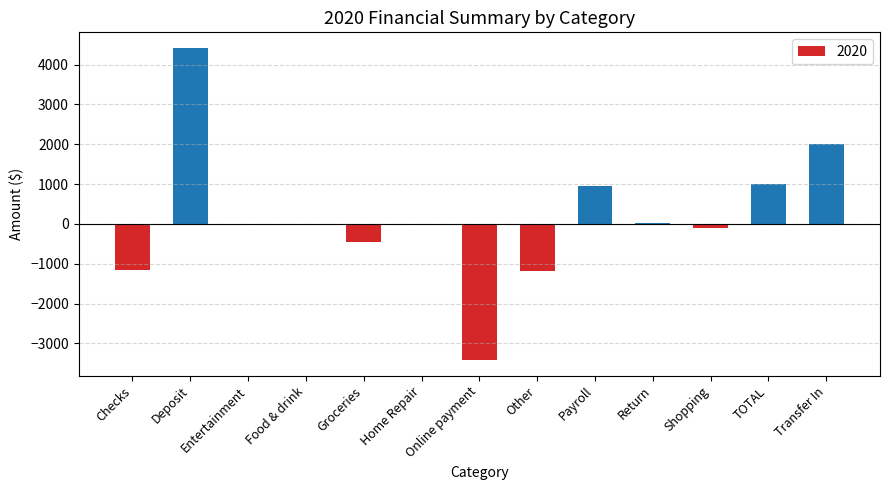

What is the maximum value shown in the chart?

4415.8